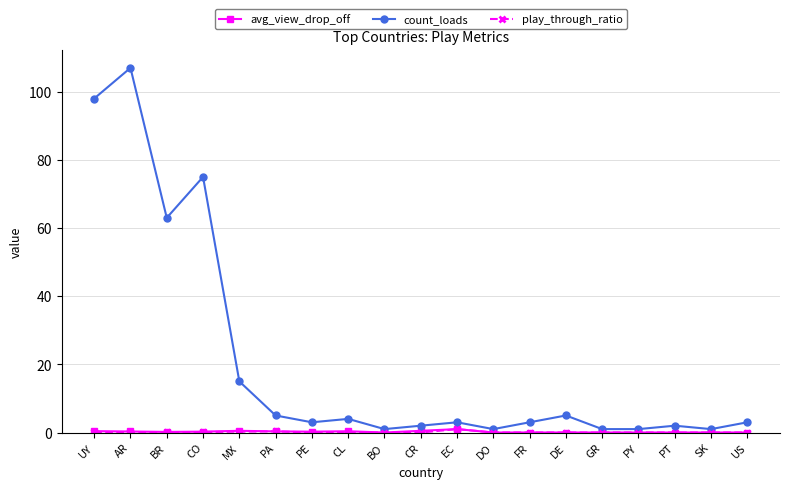

What is the label of the 5th point from the left?

MX